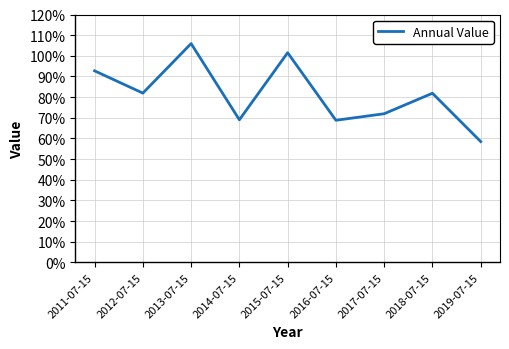

What is the value of the 5th point from the left?

1.0